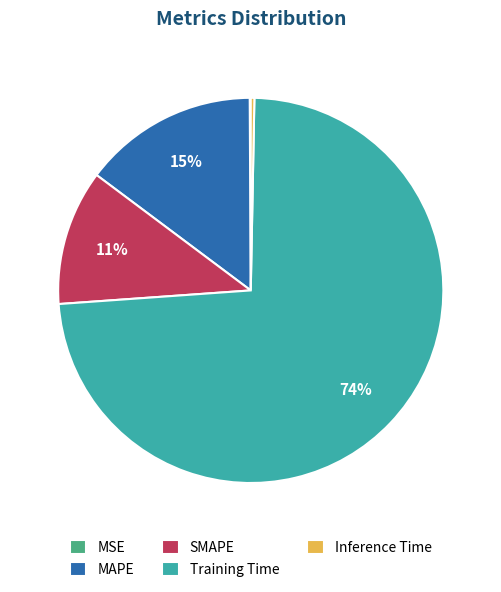

Do Training Time and Inference Time together represent more than half of the pie?

Yes